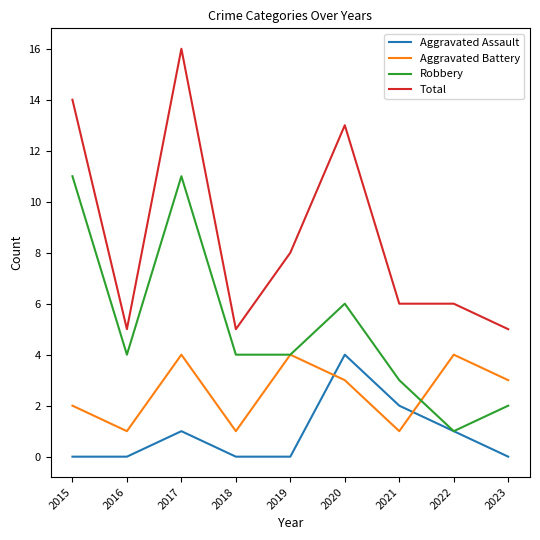

Count the Aggravated Battery values in the range 1 to 4.

9